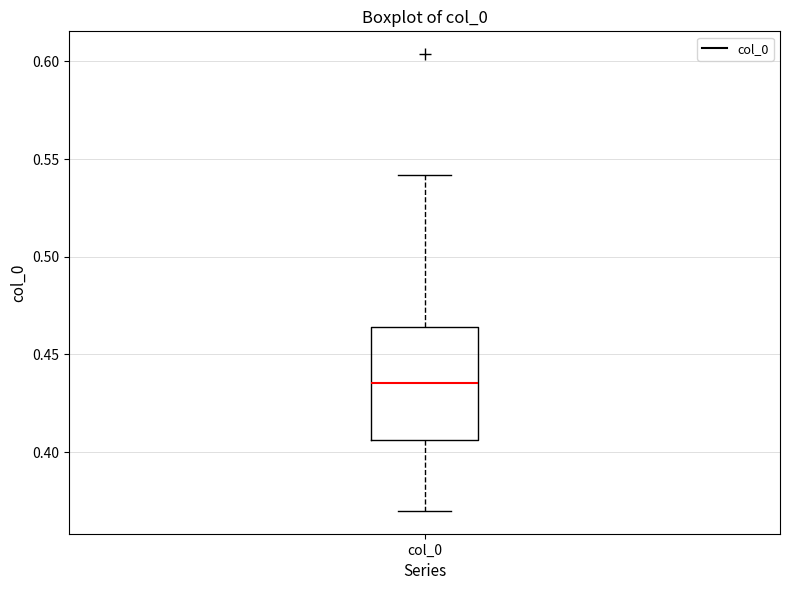

Where does the median line of the box for col_0 sit on the y-axis? The values are not printed on the chart, so give them approximately, as read against the axis.

0.435